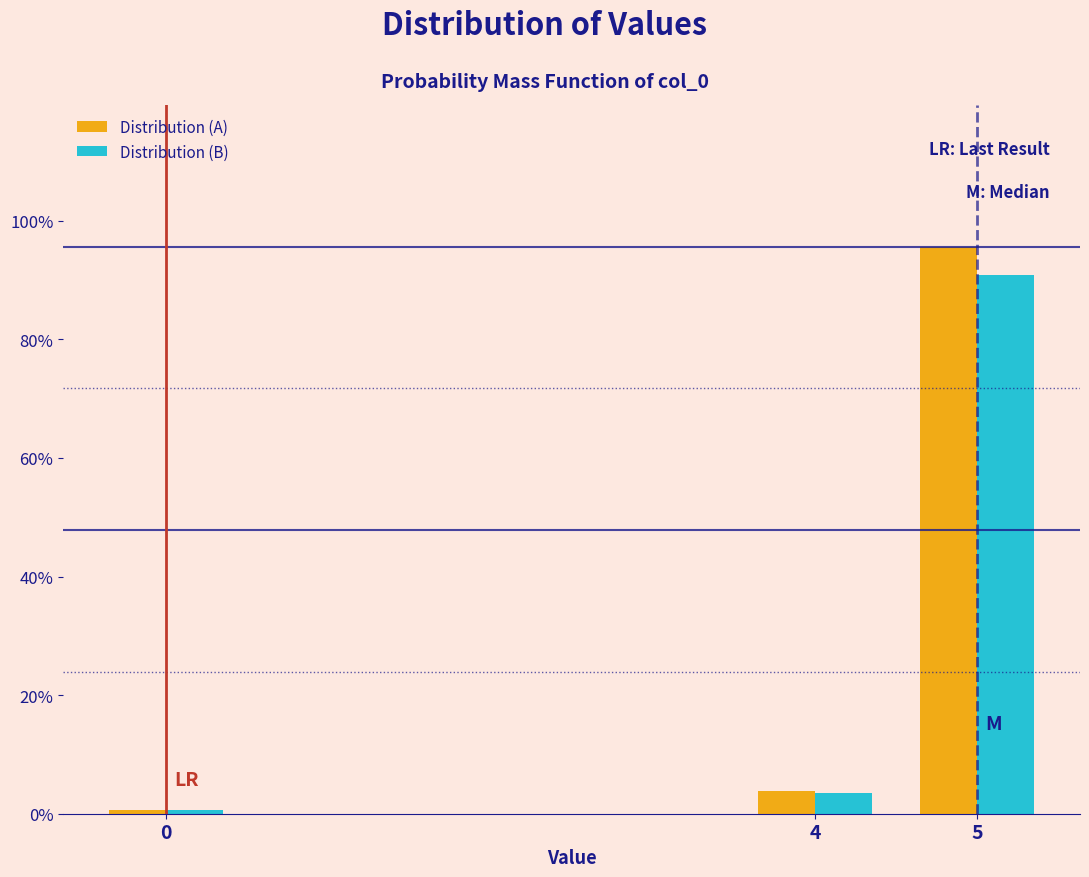

Reading left to right, extract all data points from this chart.

Distribution (A): 0.6	3.8	95.6
Distribution (B): 0.6	3.6	90.8